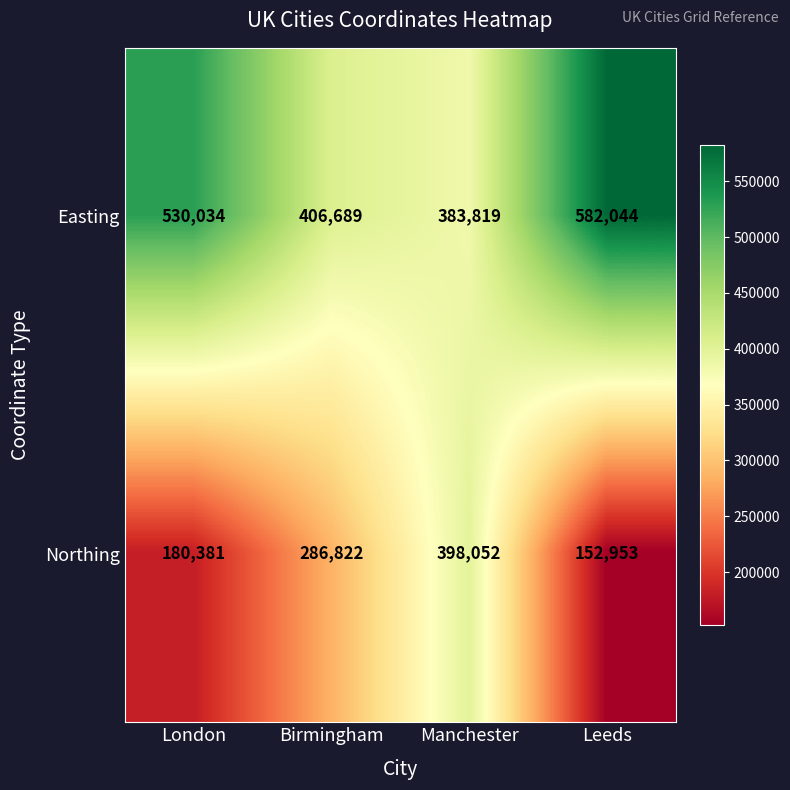

Rank the series by their average value, from highest to lowest.

Easting, Northing